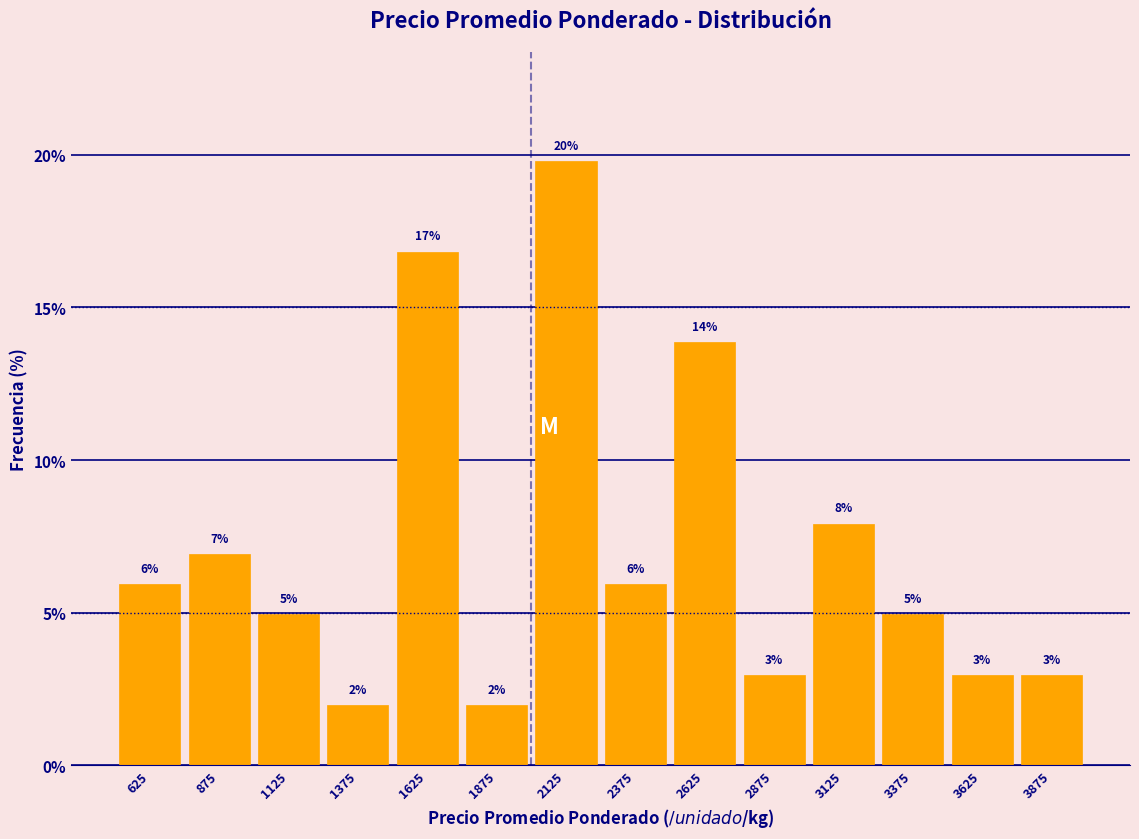

Over which range of the x-axis is the bar tallest?

2000 to 2250